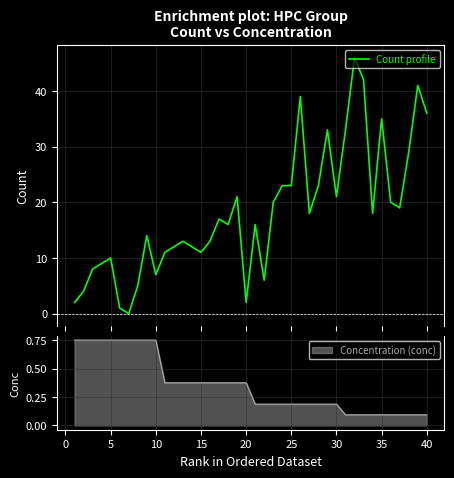

Is it true that Concentration (conc) equals 0.5 at 20?

False